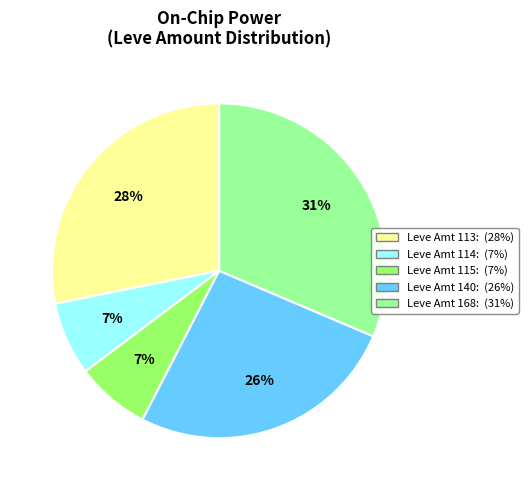

To the nearest percent, what is the average slice percentage?

20%